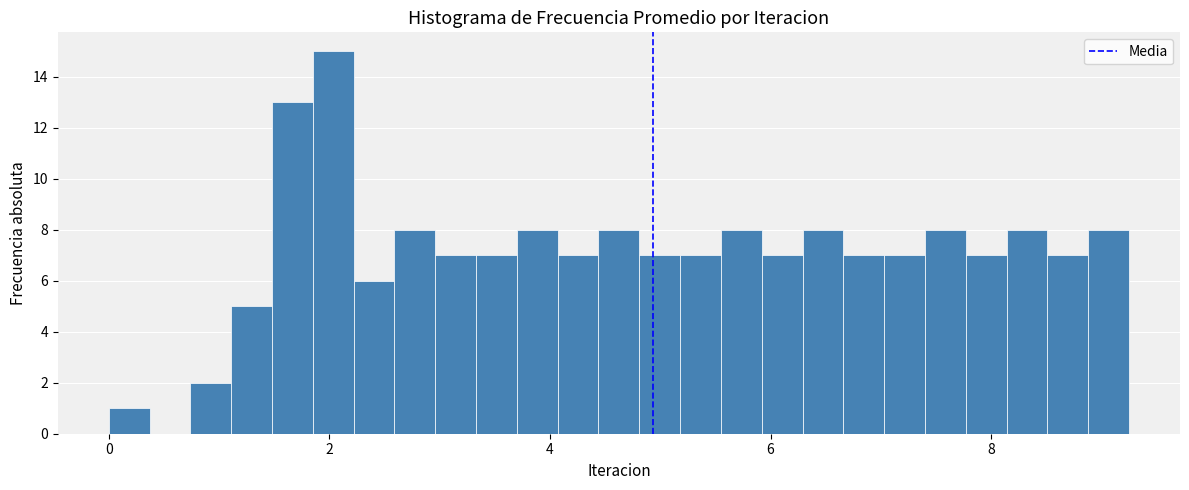

Read against the x-axis, roughly where is the centre of the tallest bar?

2.0